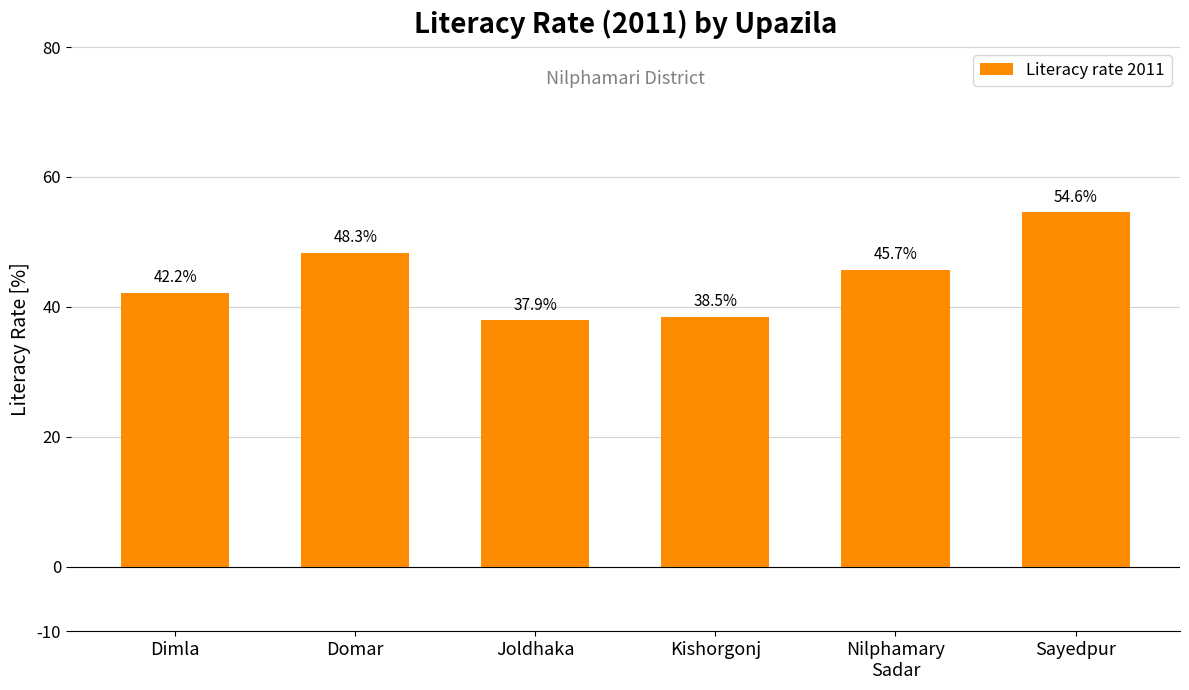

What is the ratio of the value at Nilphamary
Sadar to the value at Joldhaka?

1.2